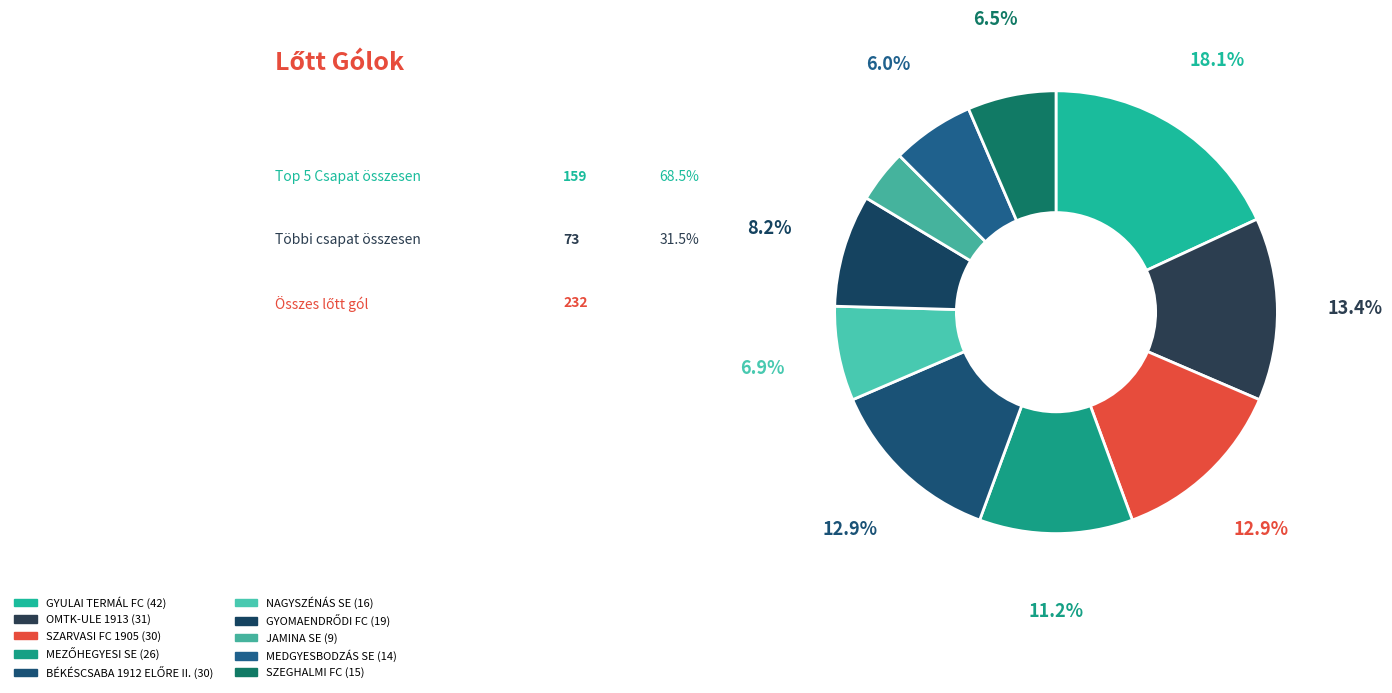

What percentage is the BÉKÉSCSABA 1912 ELŐRE II. slice, to the nearest percent?

13%